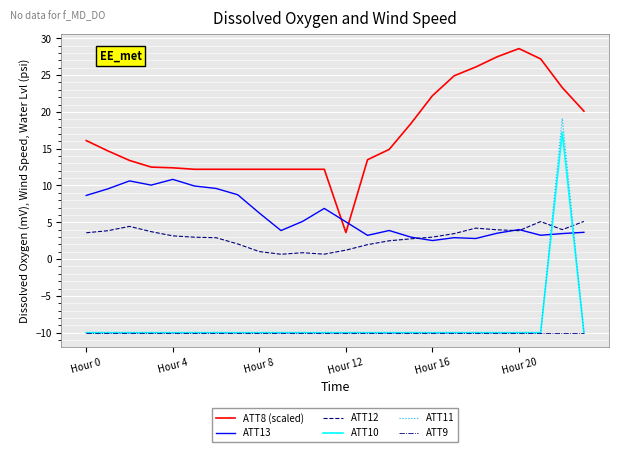

What is the greatest value displayed?

28.6